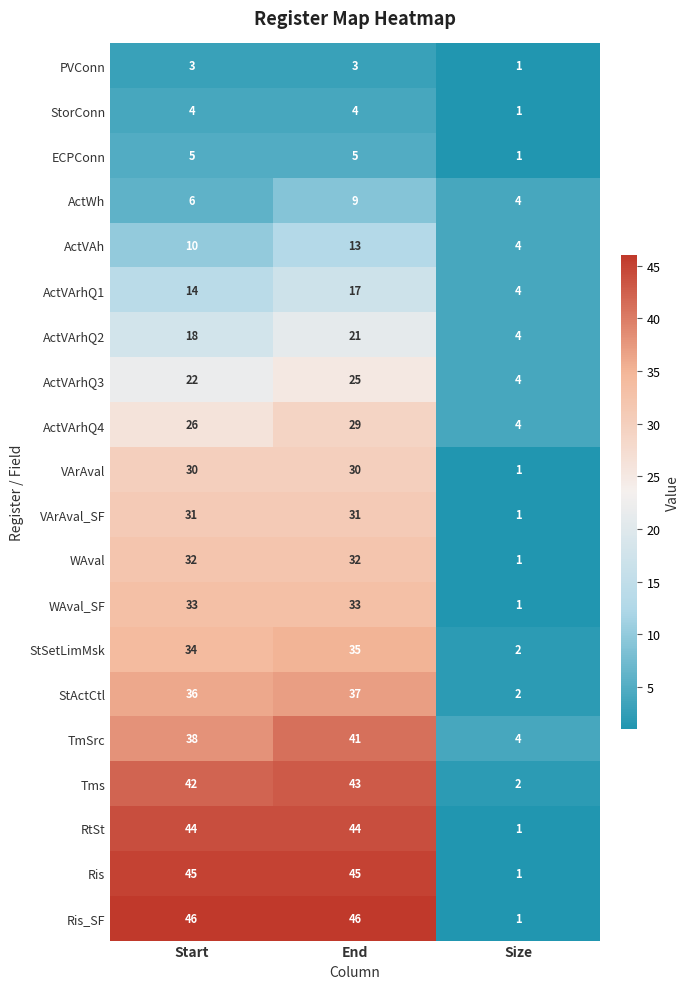

True or false: RtSt has a value of 75 at Start.

False